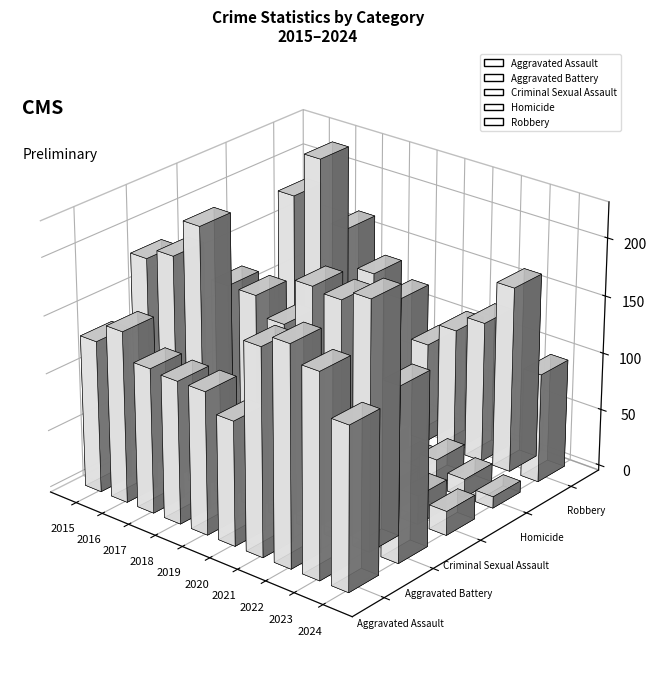

At which category does the chart reach its peak across all series?

2017